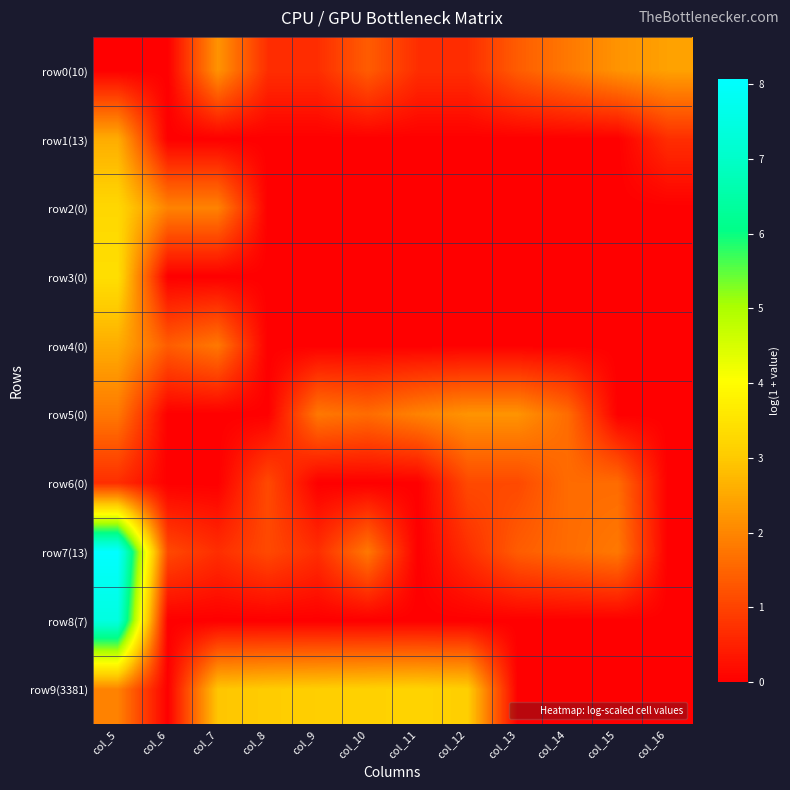

At which category does the chart reach its minimum across all series?

col_5